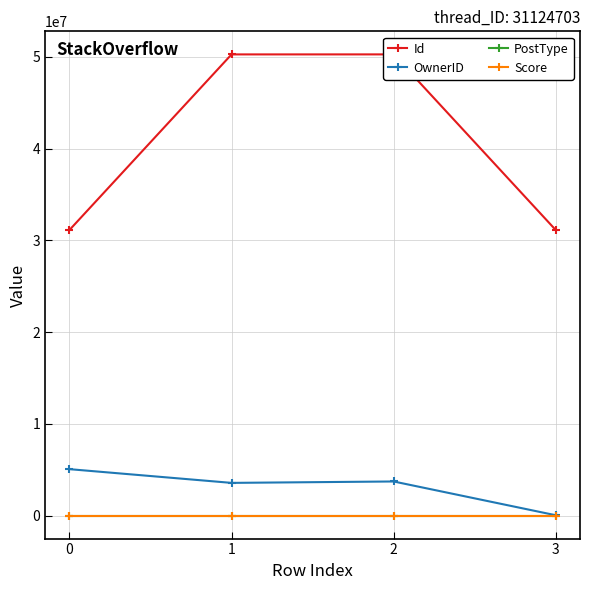

What is the total value across all series at 3?

31158052